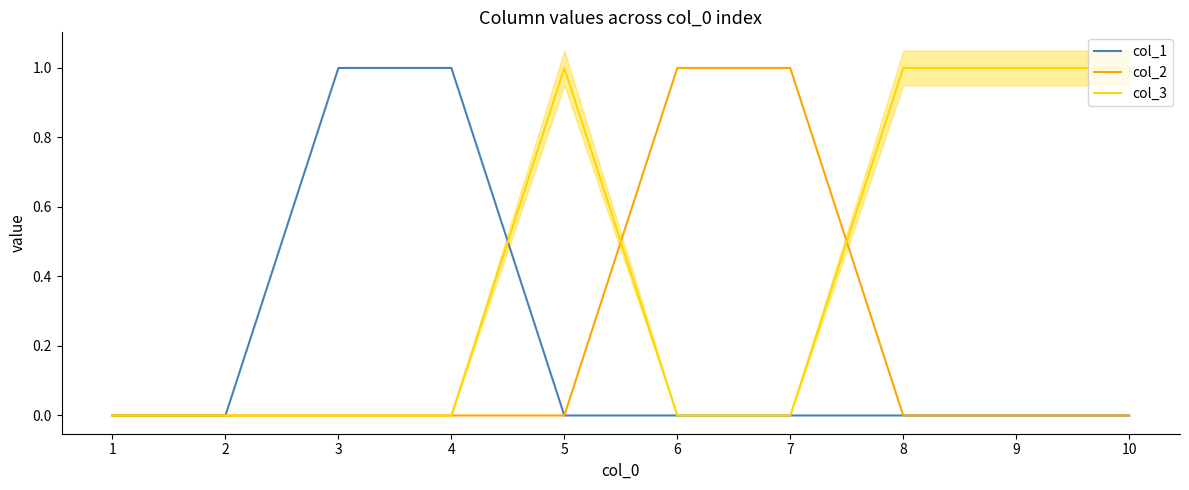

The value of col_3 at 6 is 0. True or false?

True